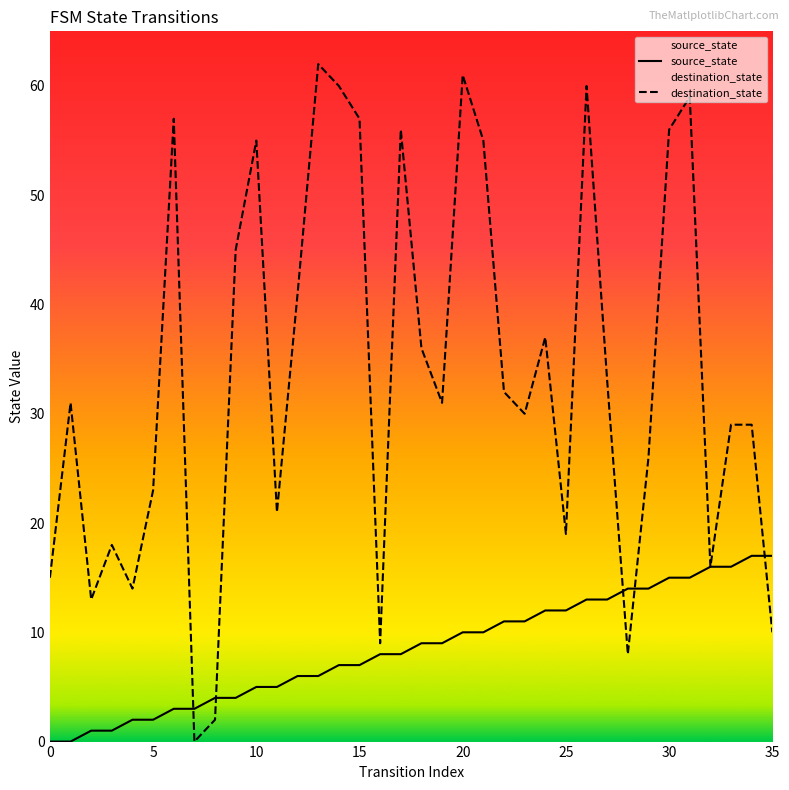

List the series in order of their peak value, lowest first.

source_state, destination_state